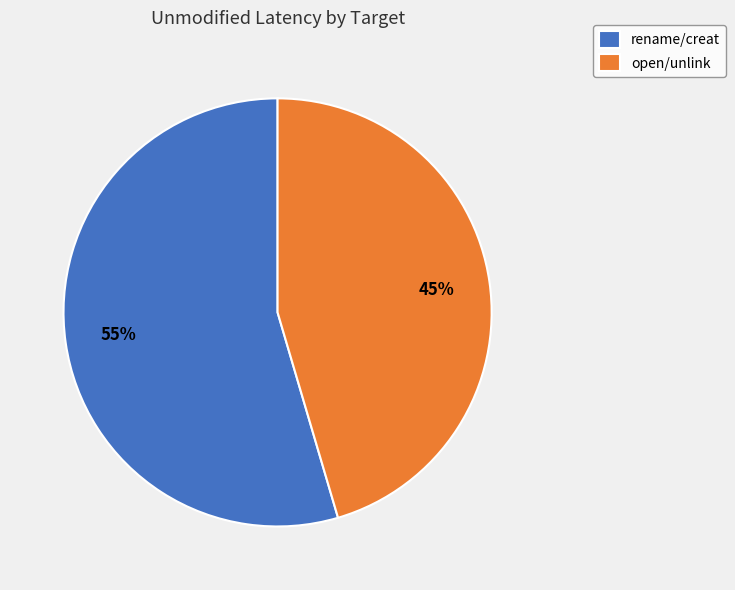

To the nearest percent, what is the combined percentage of rename/creat and open/unlink?

100%